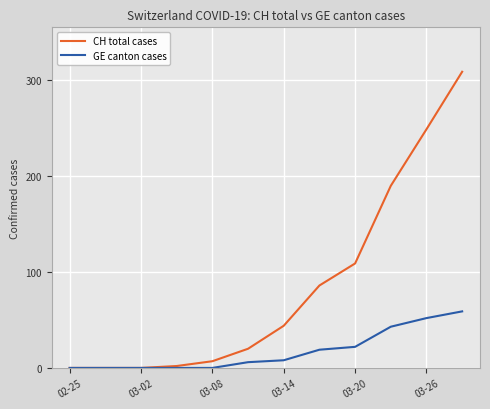

What is the highest value of the GE canton cases series?

59